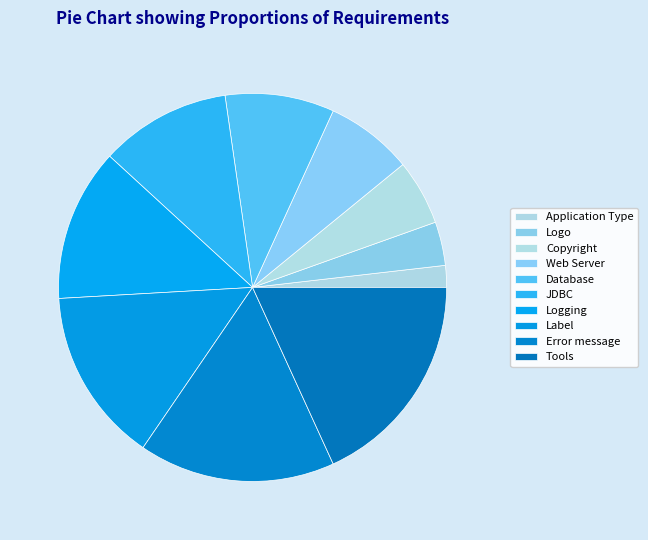

Approximately how many times larger is the value at Logging compared to JDBC?

1.2